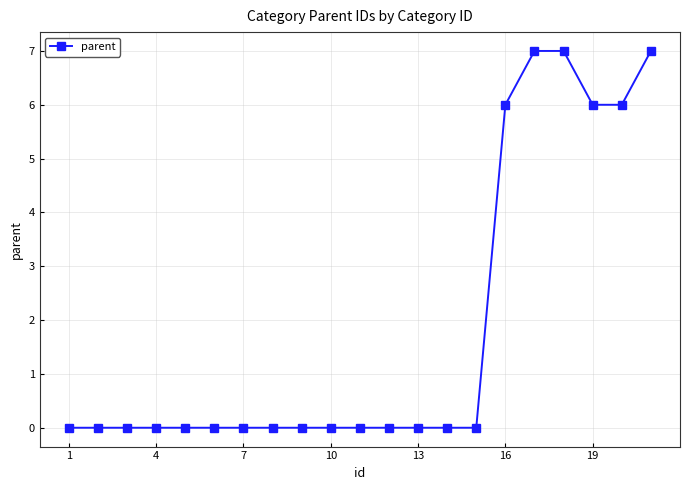

How many lines are shown in the chart?

1